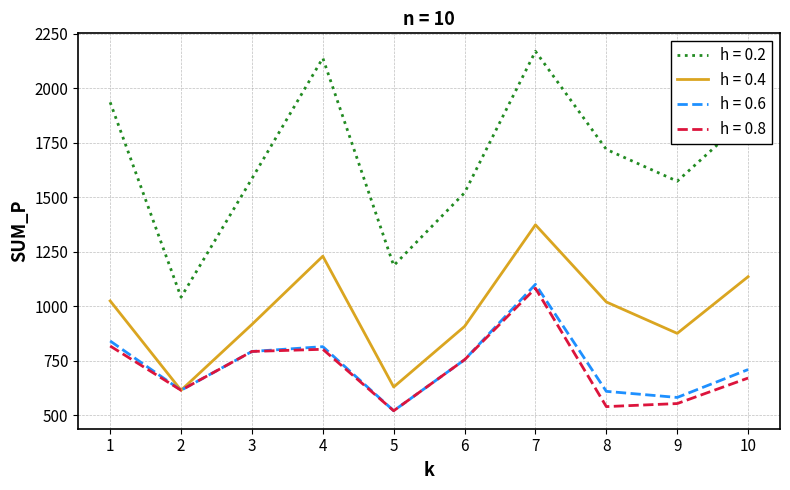

True or false: h = 0.2 and h = 0.4 intersect in this chart.

False